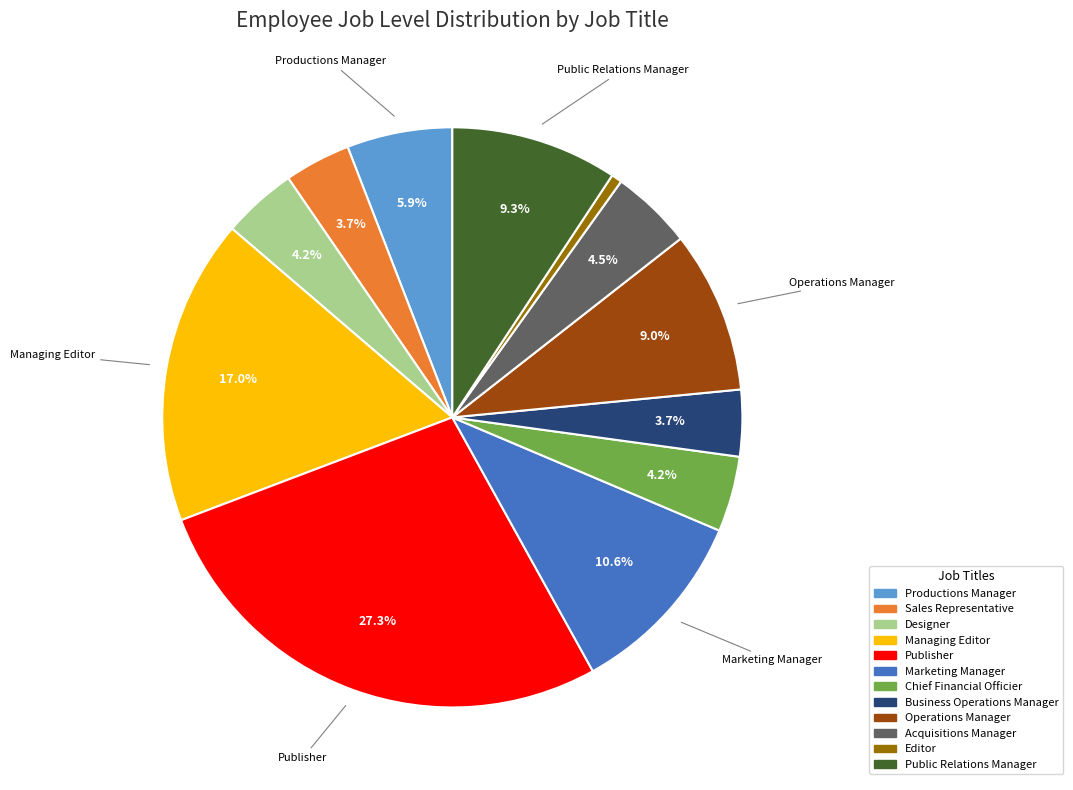

Which slice is the smallest?

Editor